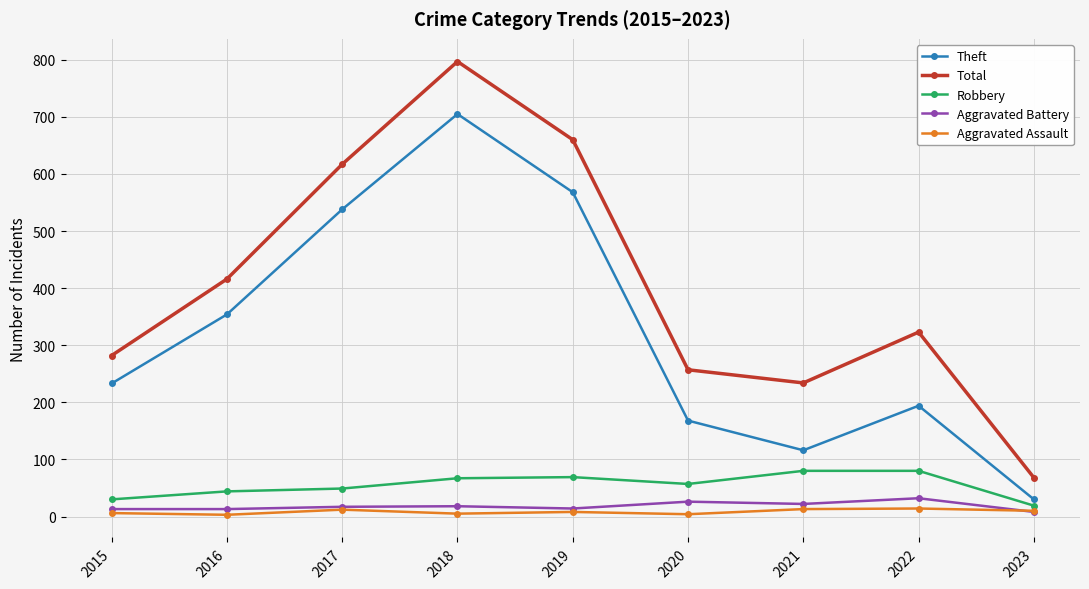

Is this an area chart (filled region under the line)?

No